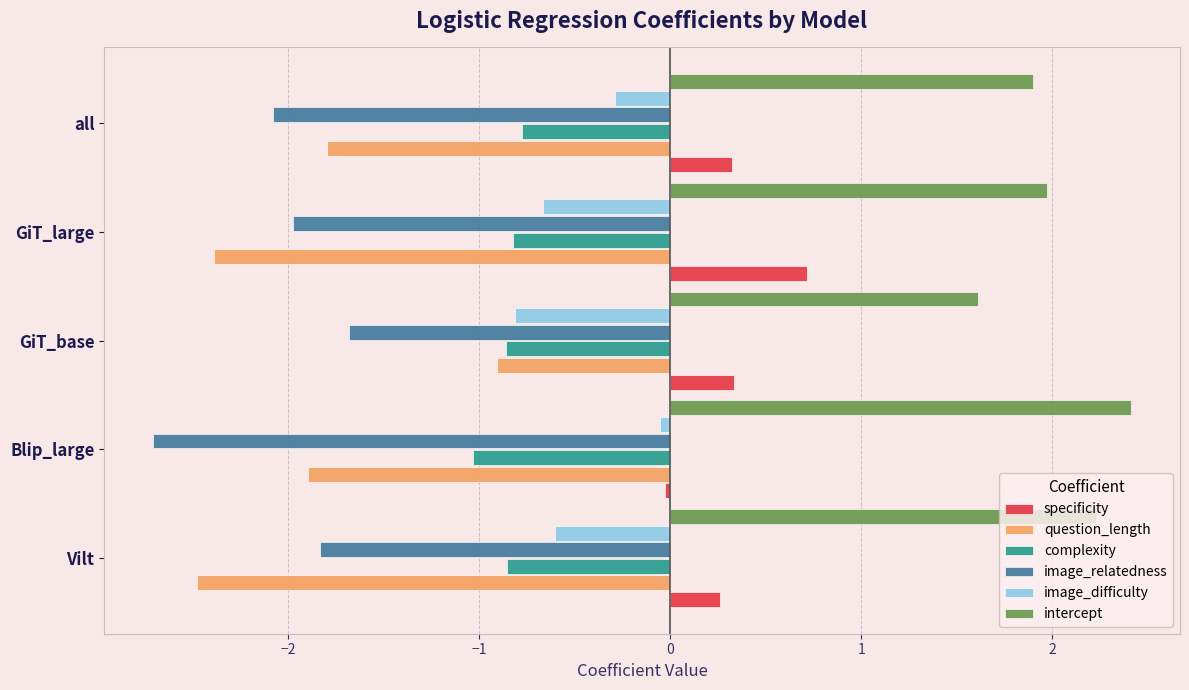

True or false: intercept has a value of 1.6 at GiT_base.

True